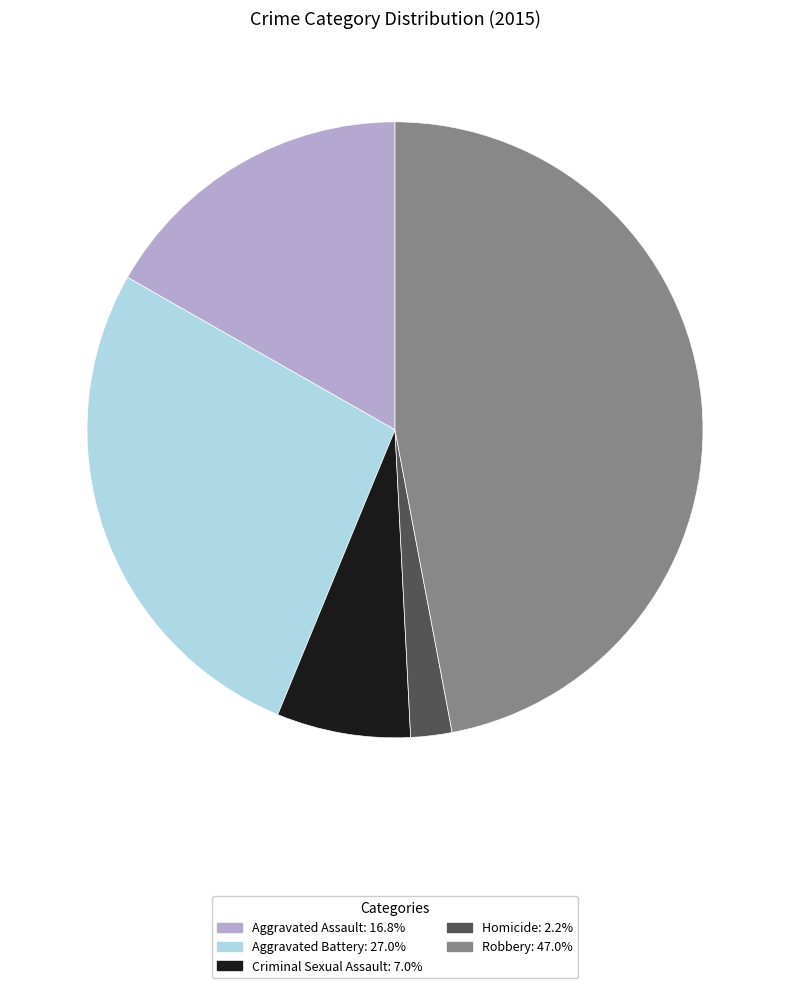

Does Aggravated Battery account for over 50% of the chart?

No